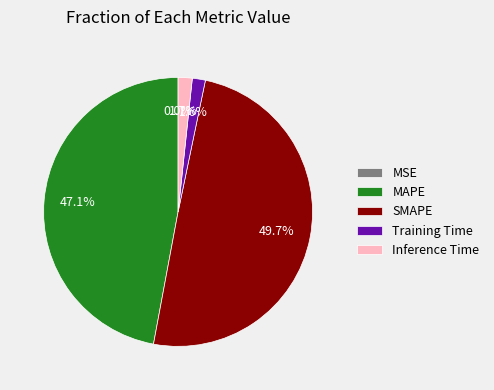

What percentage is the Training Time slice, to the nearest percent?

2%